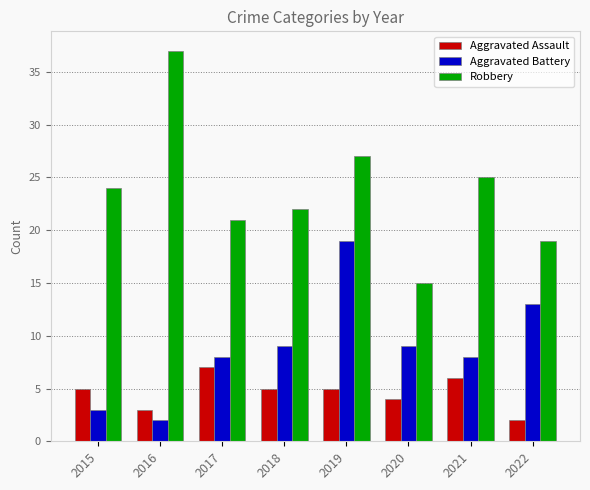

True or false: Aggravated Battery has a value of 8 at 2021.

True